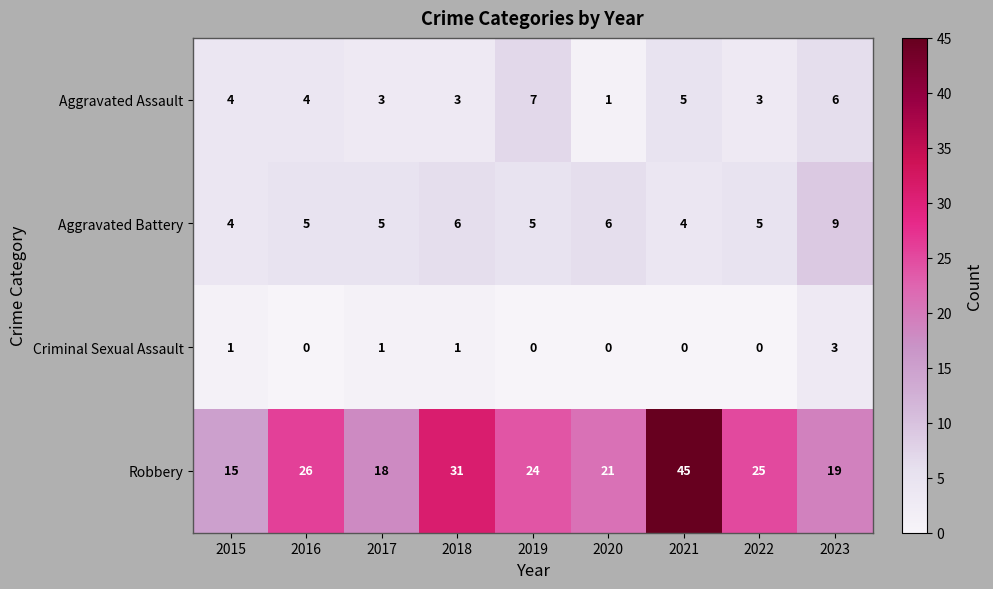

What is the sum of all Robbery values?

224